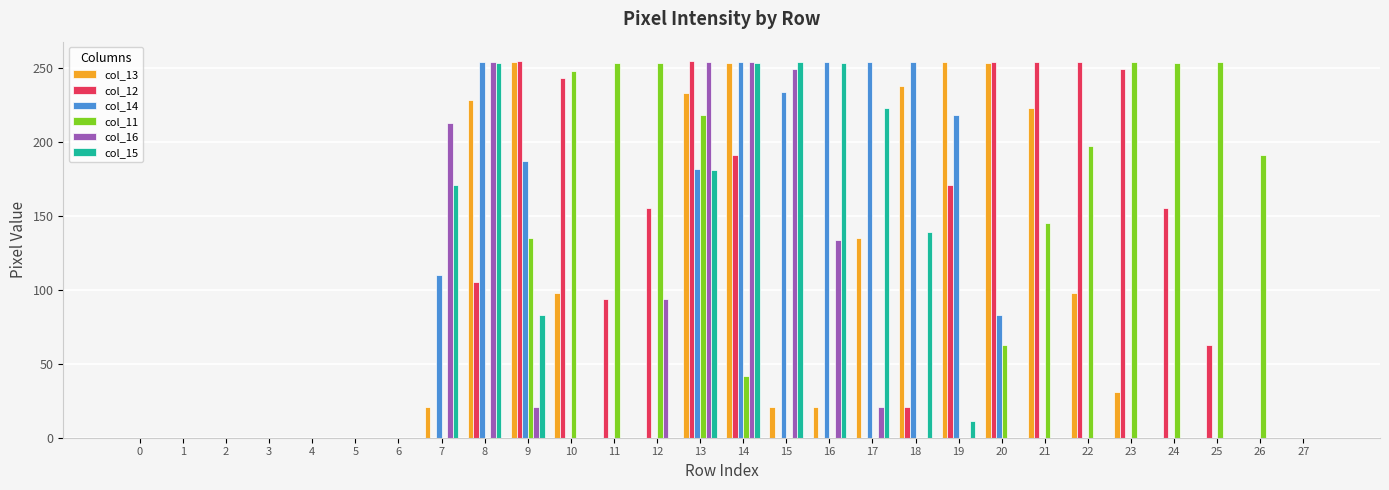

Is the value of col_11 at 19 greater than the value of col_13 at 13?

No